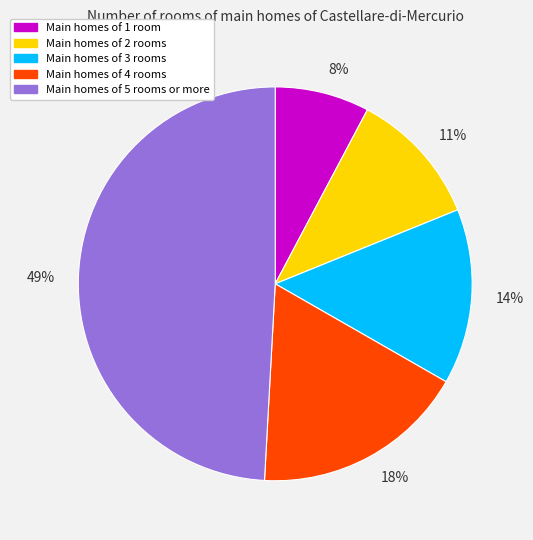

Does 11% account for over 50% of the chart?

No